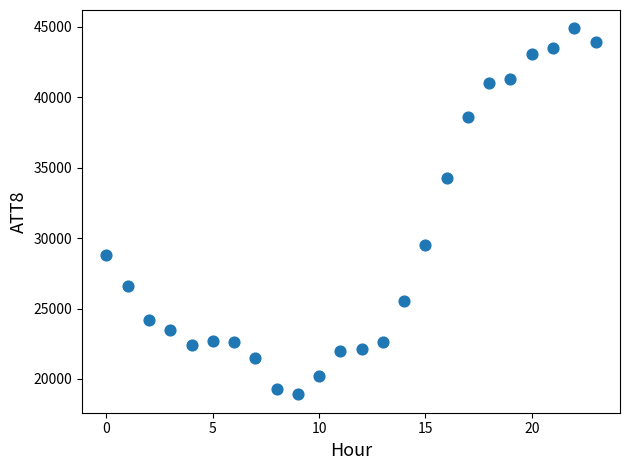

What is the range of Y values (max minus min)?

26000